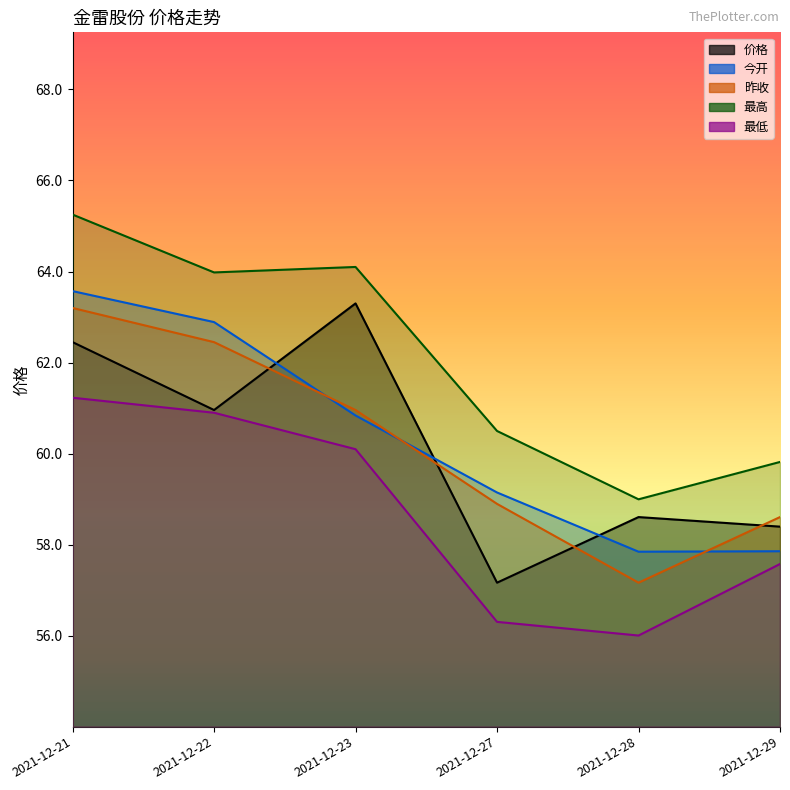

How many lines are shown in the chart?

5